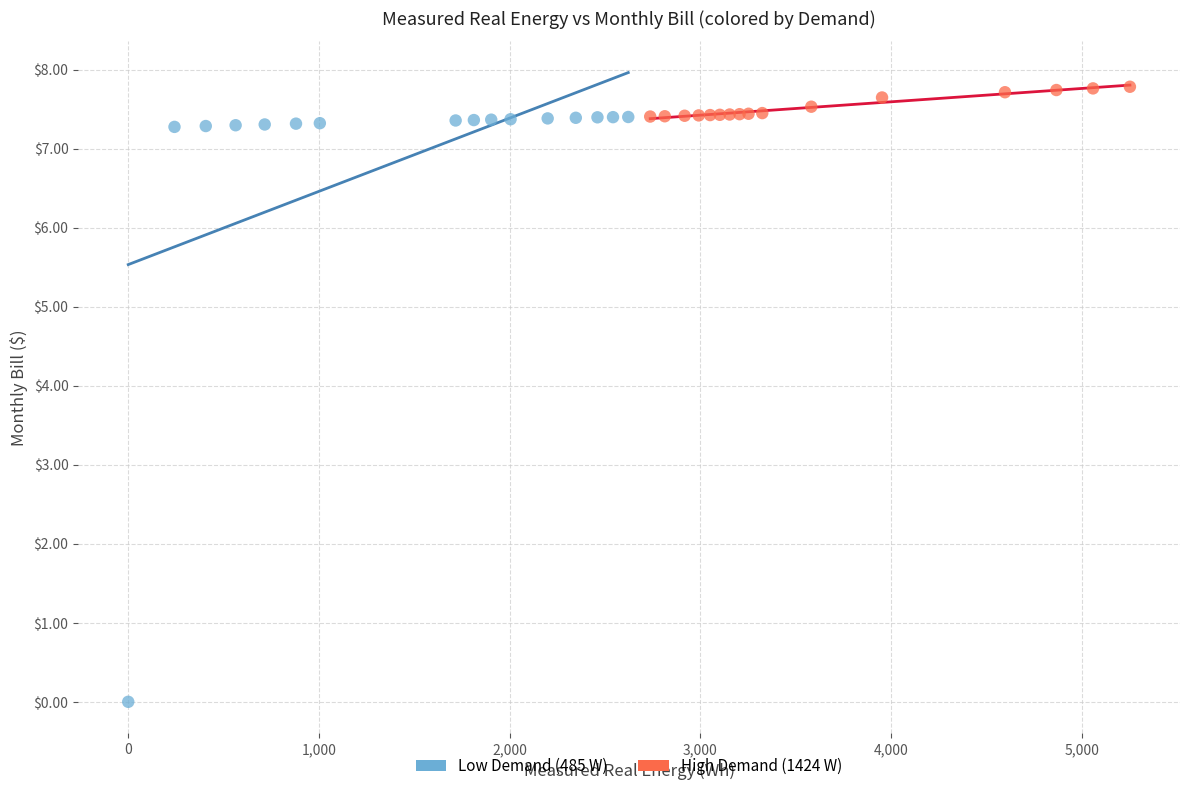

Which series has the widest spread of Y values?

Low Demand (485 W)